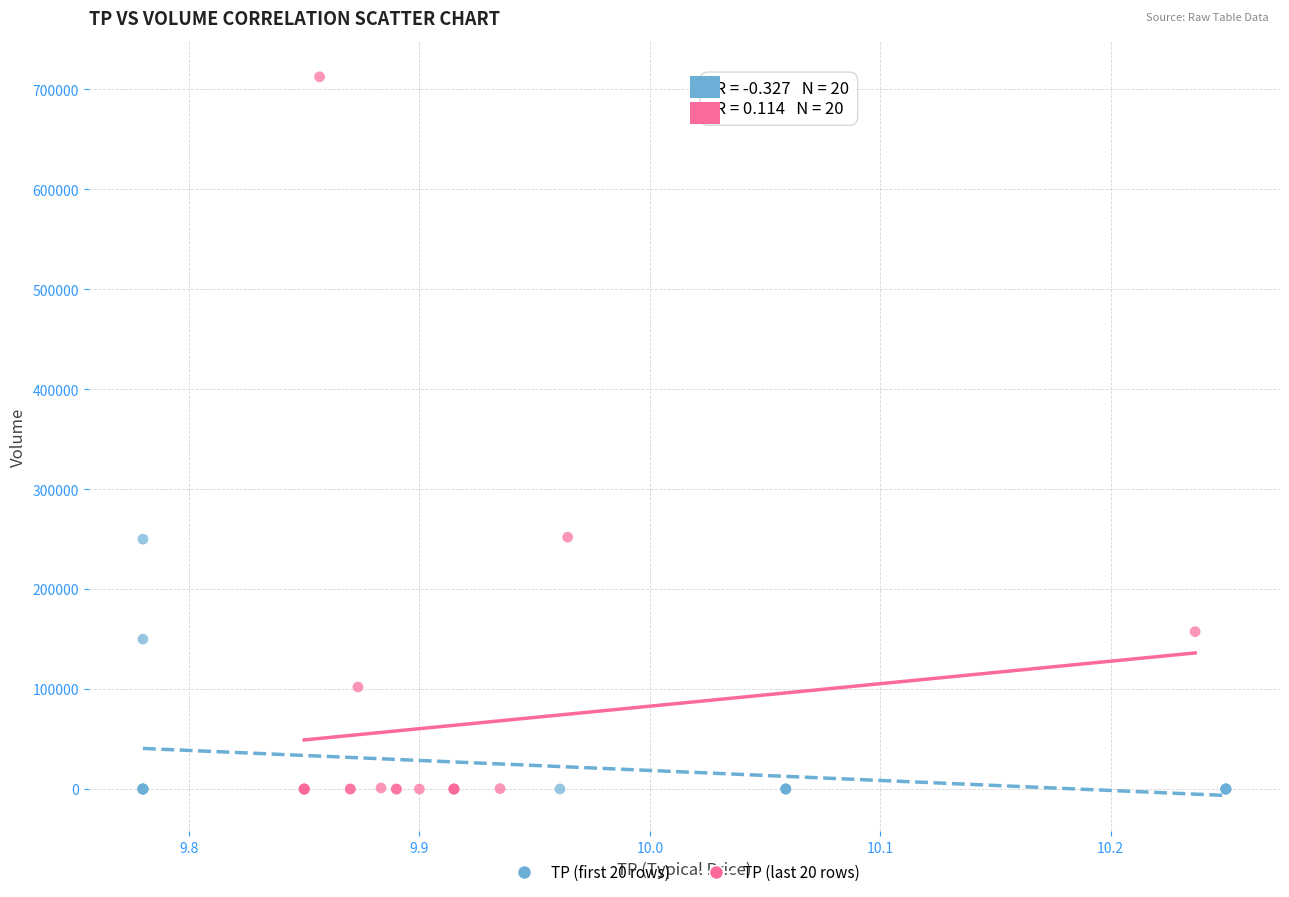

What are all the series names shown in the legend?

TP (first 20 rows), TP (last 20 rows)